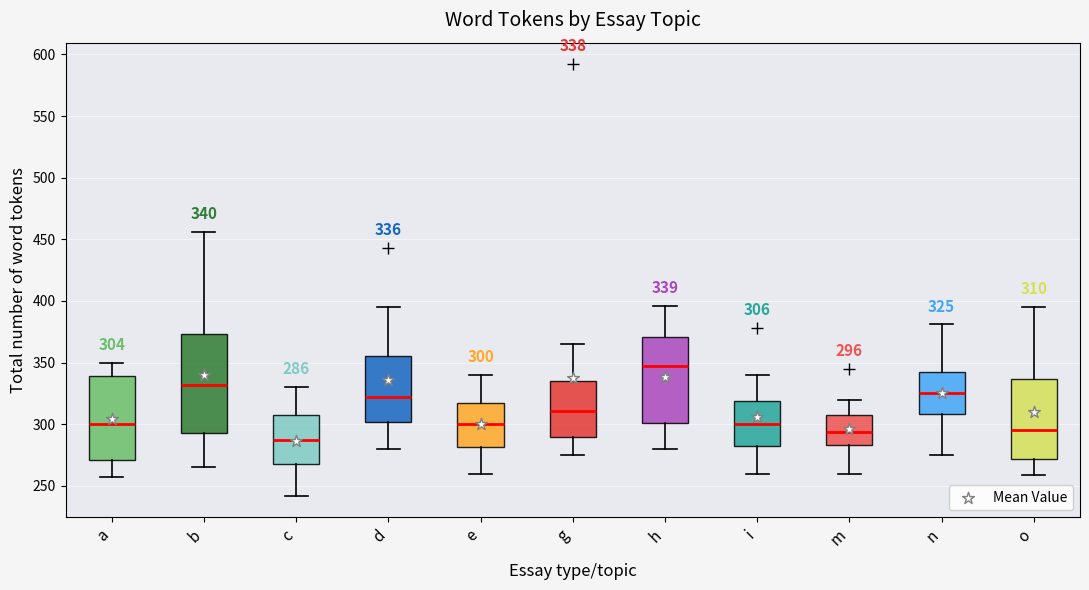

Which box's median line is the highest?

h